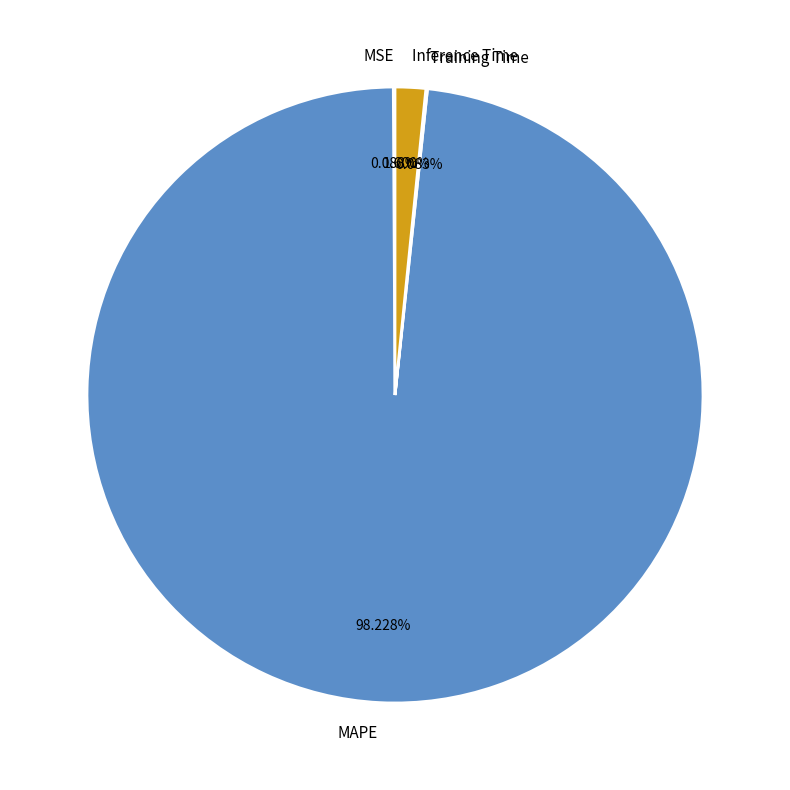

To the nearest percent, what is the difference between the Inference Time and MAPE slice percentages?

97%